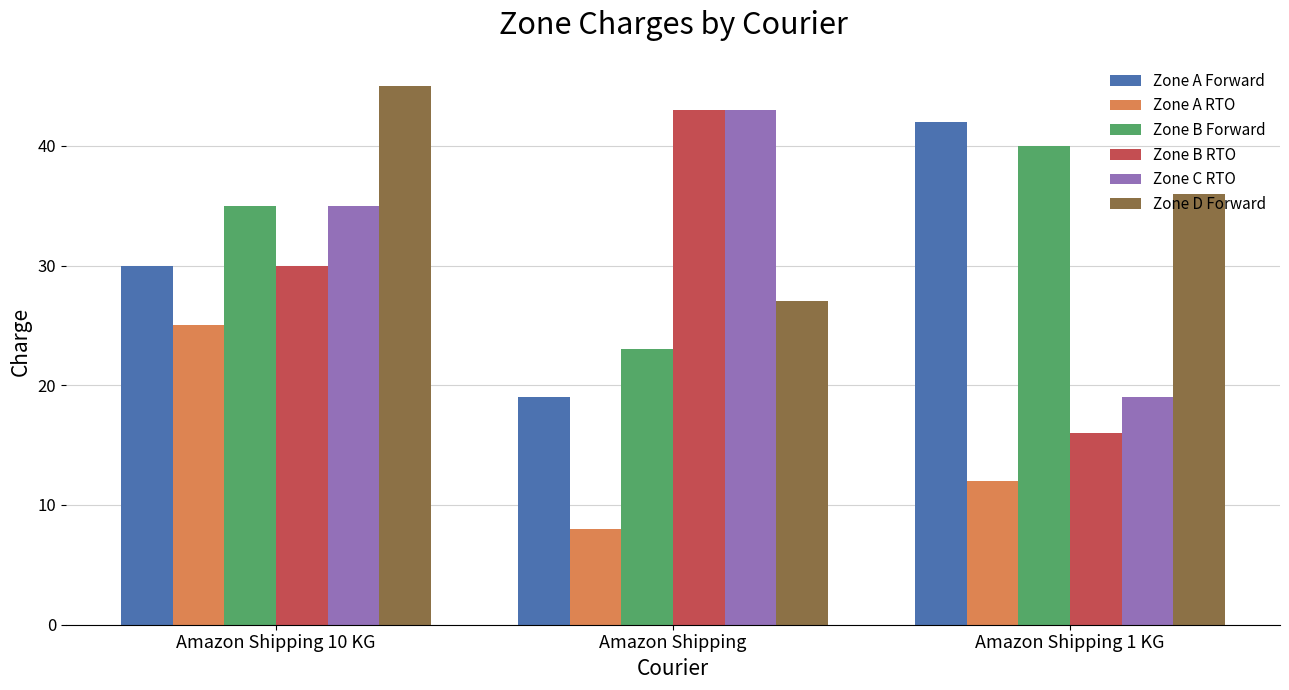

Which series changed the most between Amazon Shipping 10 KG and Amazon Shipping?

Zone D Forward